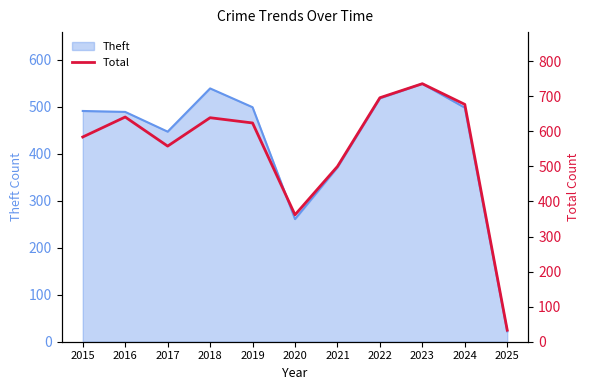

The Theft series shows 211 at 2018. True or false?

False